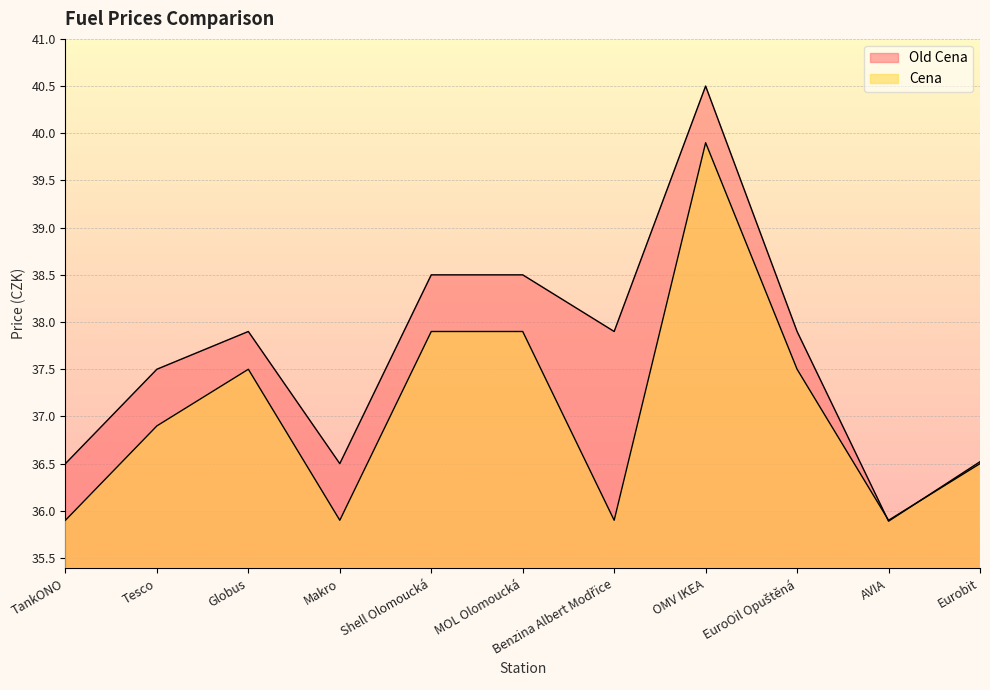

Which category has the lowest value across all series?

AVIA